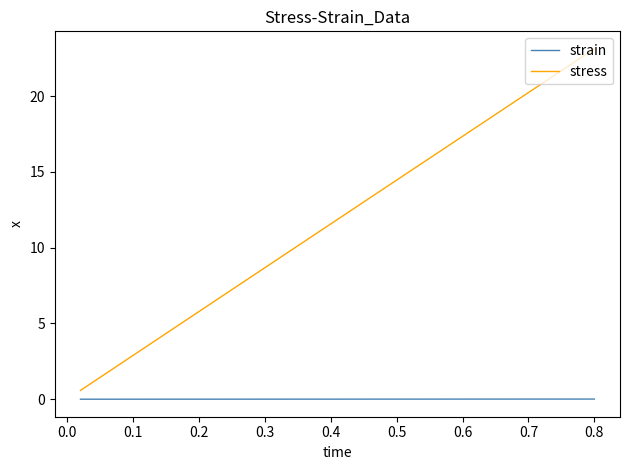

Rank the series by their maximum value, from lowest to highest.

strain, stress